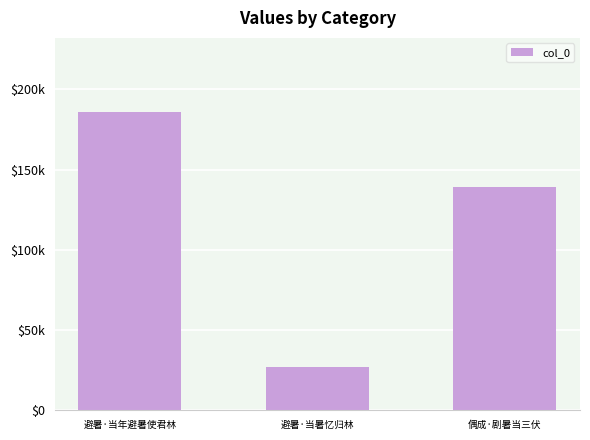

What is the smallest value displayed?

26925